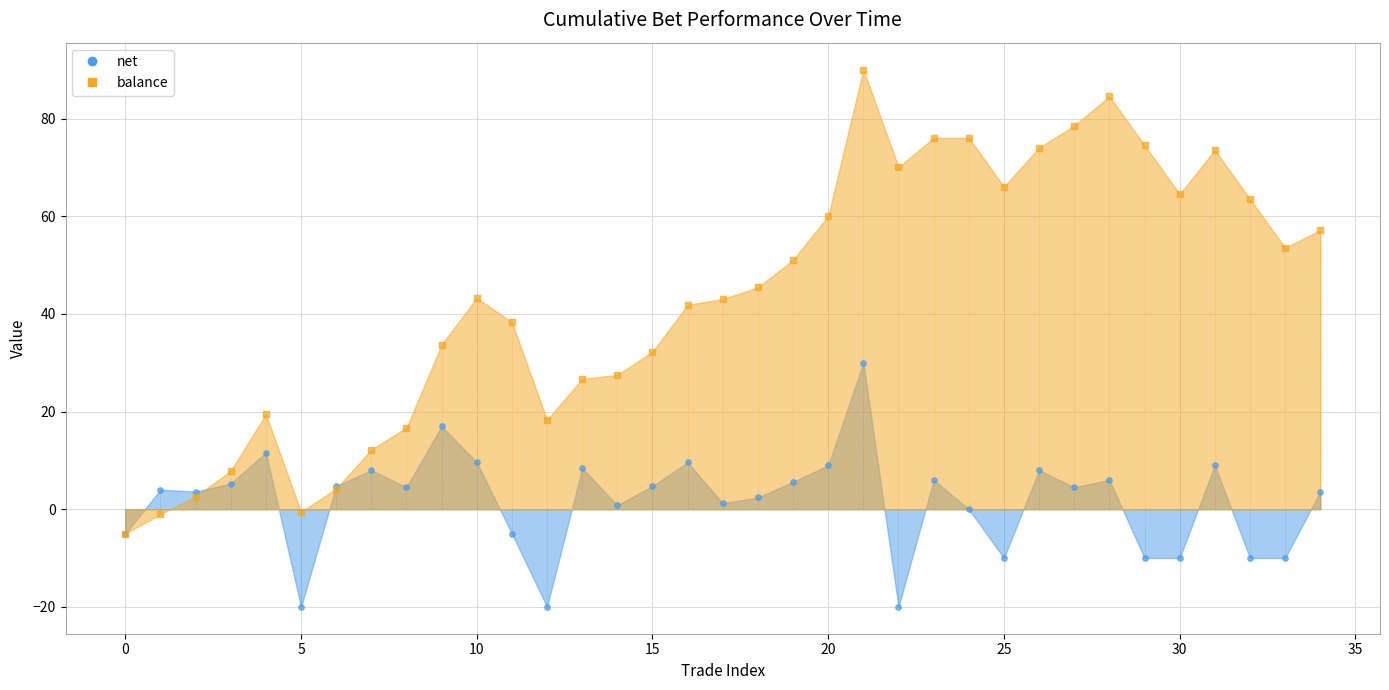

Which series has the largest total across all categories?

balance